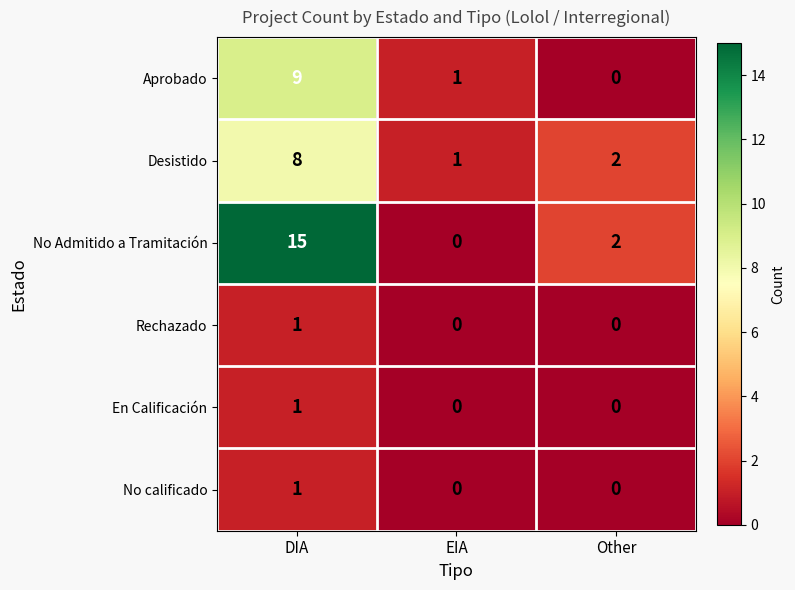

What is the difference between the highest and lowest values at DIA?

14